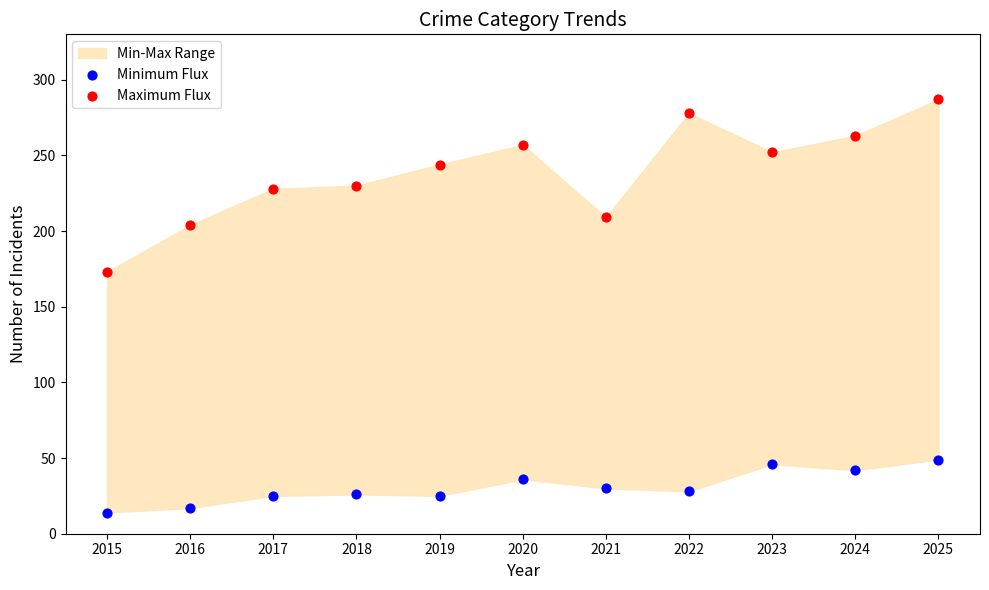

Which series contains the highest Y value?

Maximum Flux